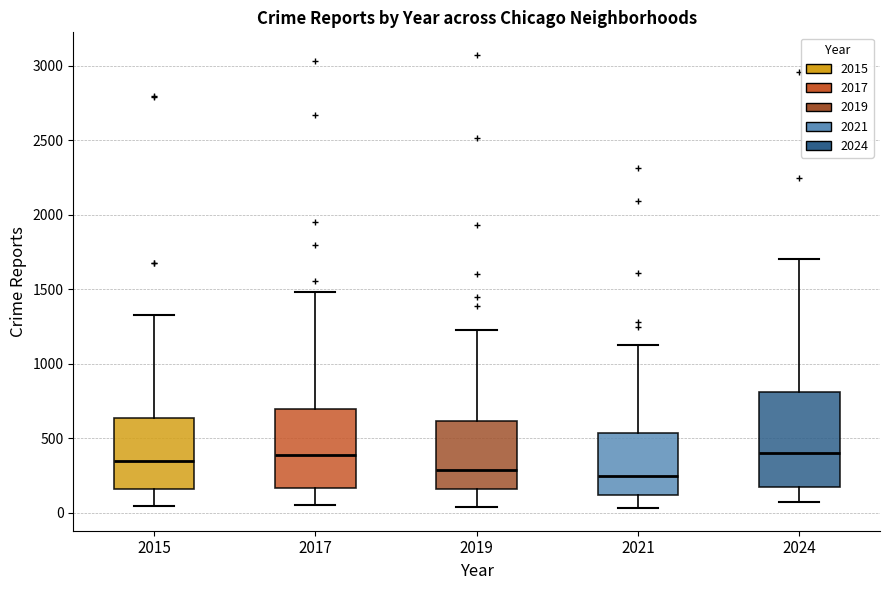

Where does the lower whisker of the box at x = 2017 end on the y-axis? The values are not printed on the chart, so give them approximately, as read against the axis.

50